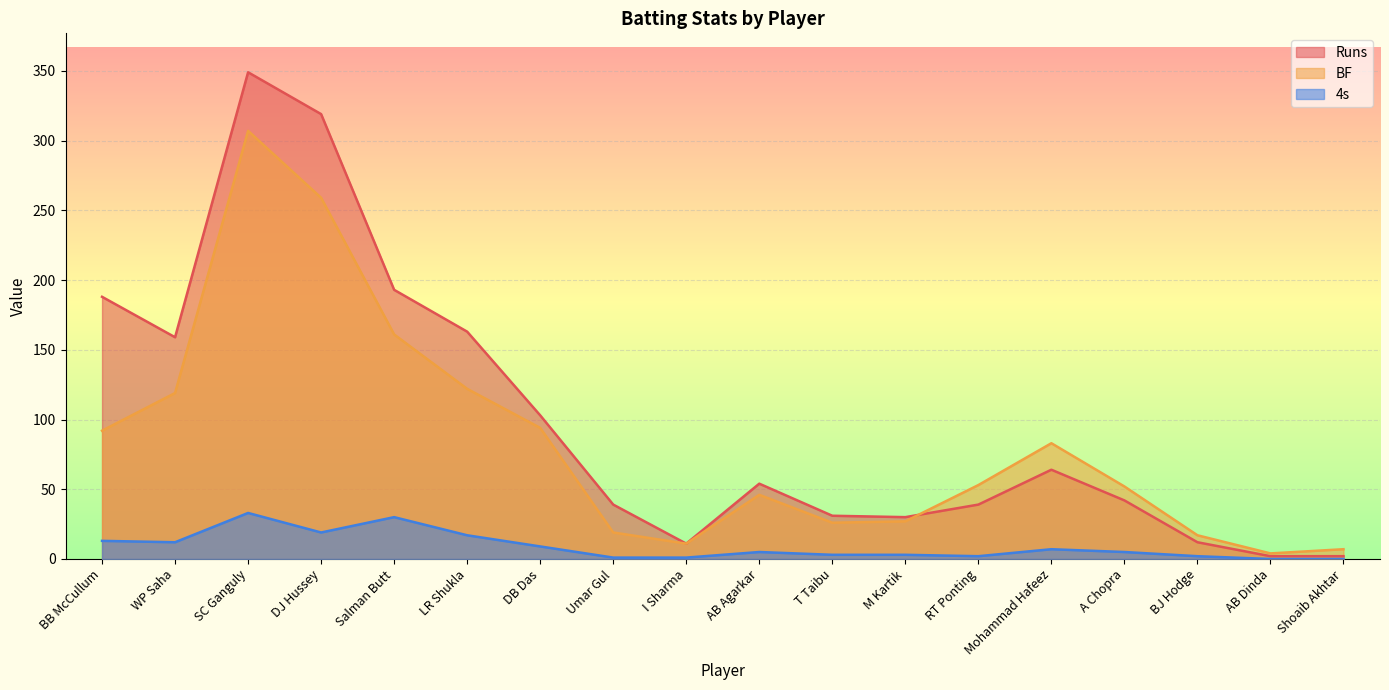

The Runs series shows 163 at LR Shukla. True or false?

True